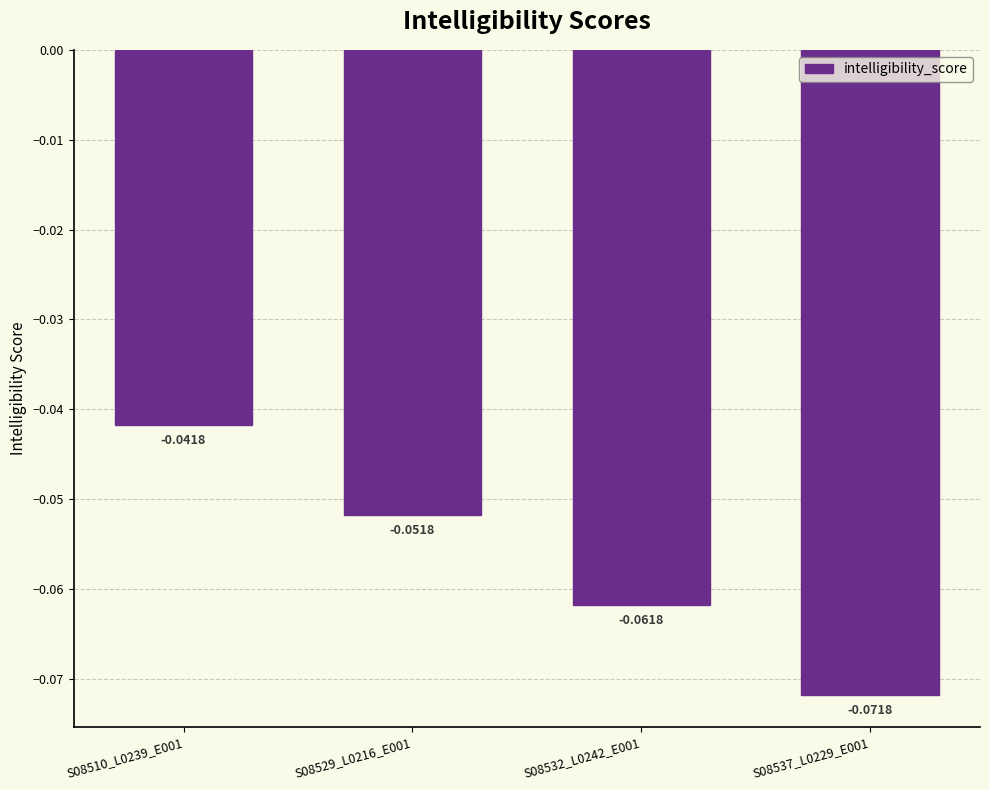

Between S08532_L0242_E001 and S08529_L0216_E001, which is larger?

S08529_L0216_E001